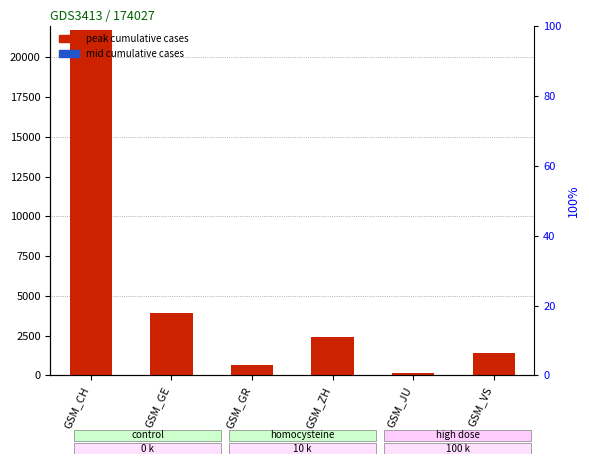

Rank the series at GSM_ZH from lowest to highest value.

mid cumulative cases, peak cumulative cases